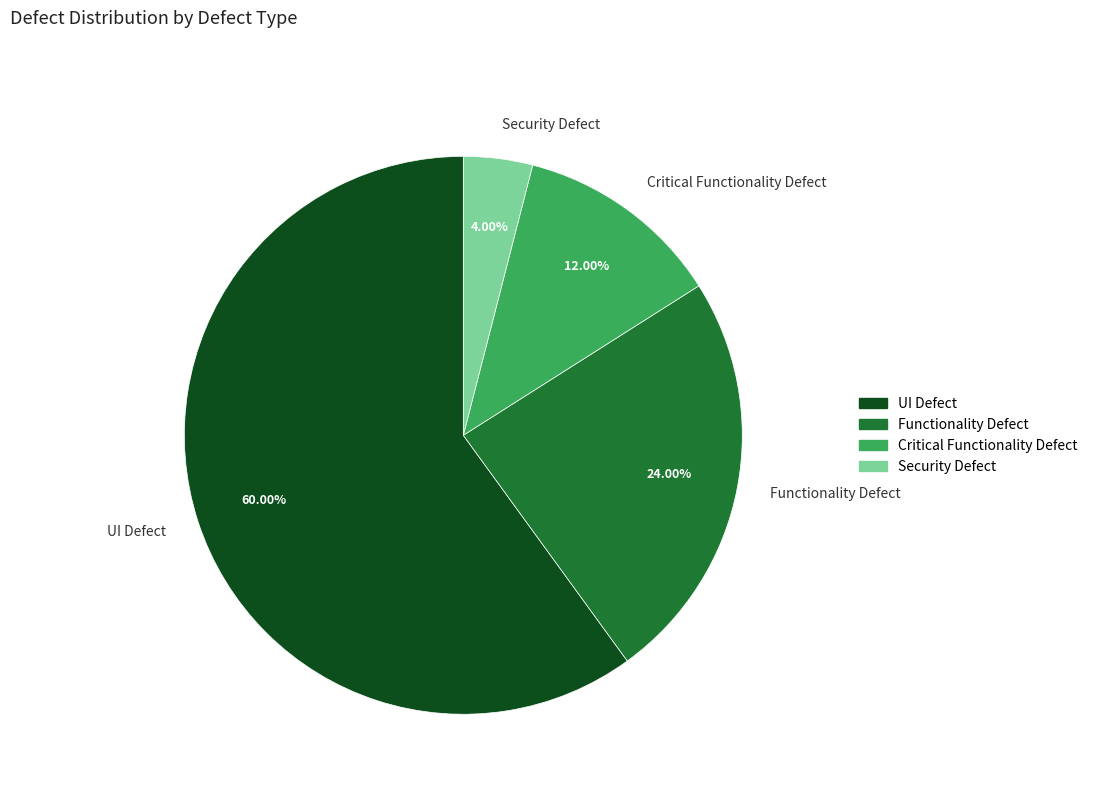

What is the smallest slice in the pie chart?

Security Defect